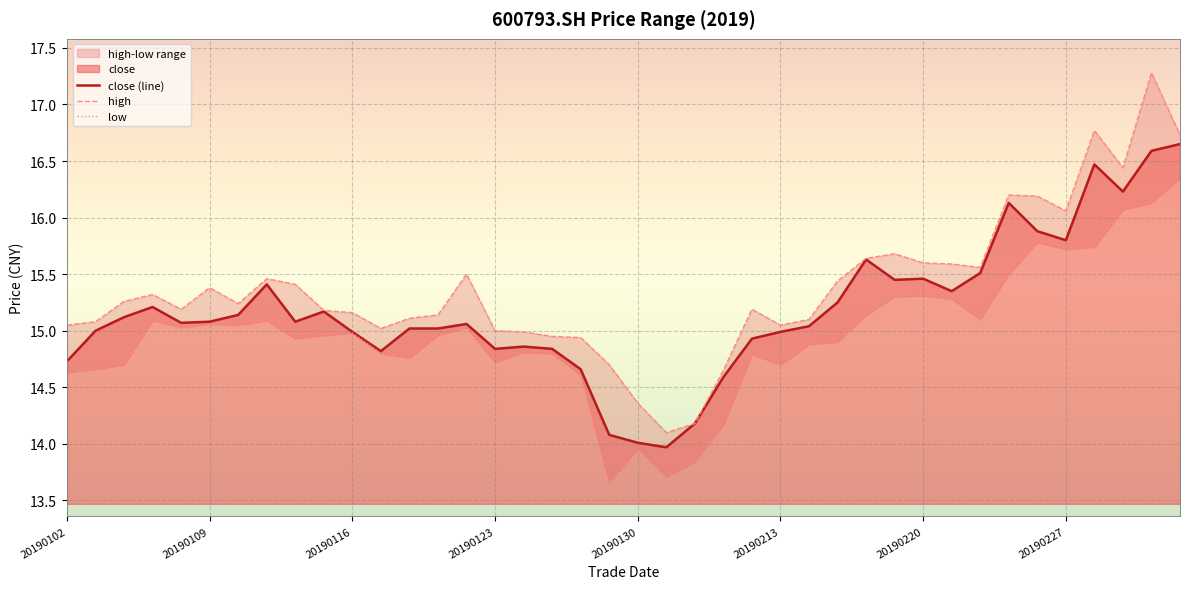

What is the greatest value displayed?

17.3